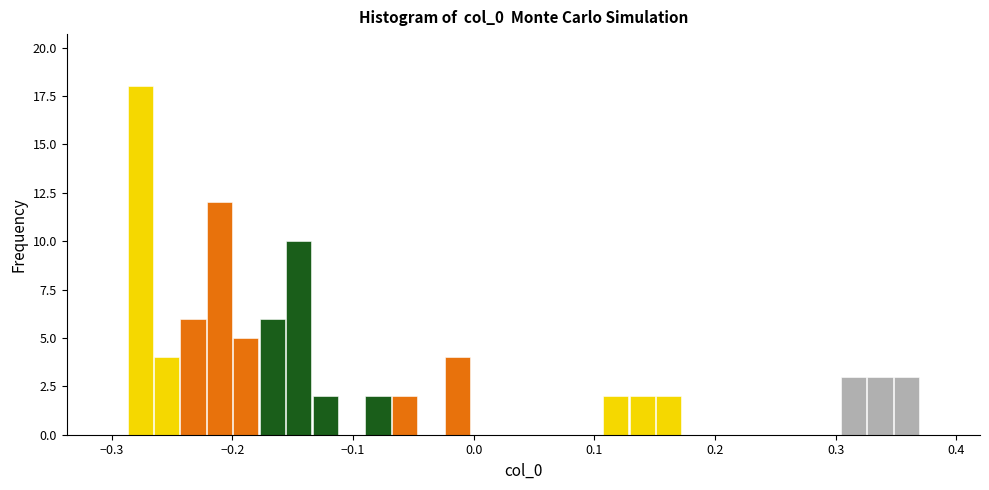

Around what value on the x-axis is the tallest bar? Give the approximate position of its centre, as read against the axis.

-0.28